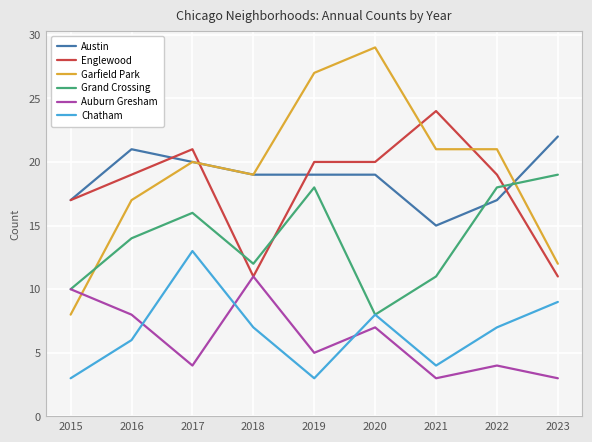

The Austin series shows 20 at 2017. True or false?

True